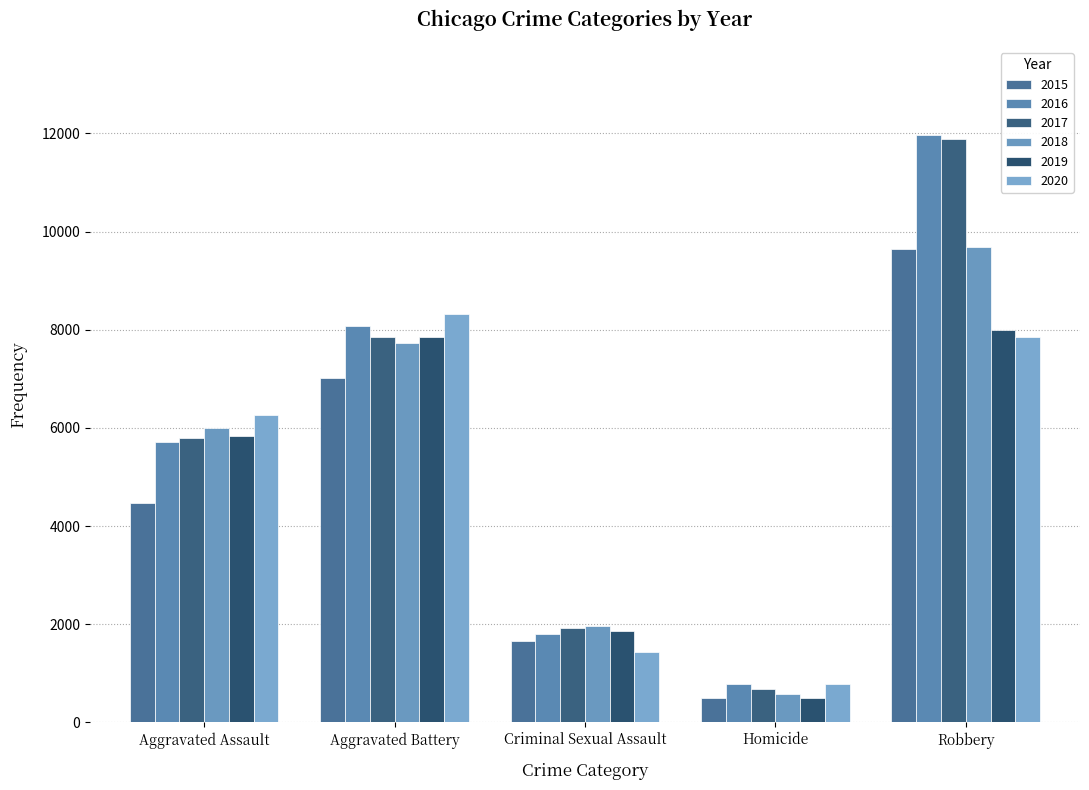

What is the label of the 2nd bar from the right?

Homicide